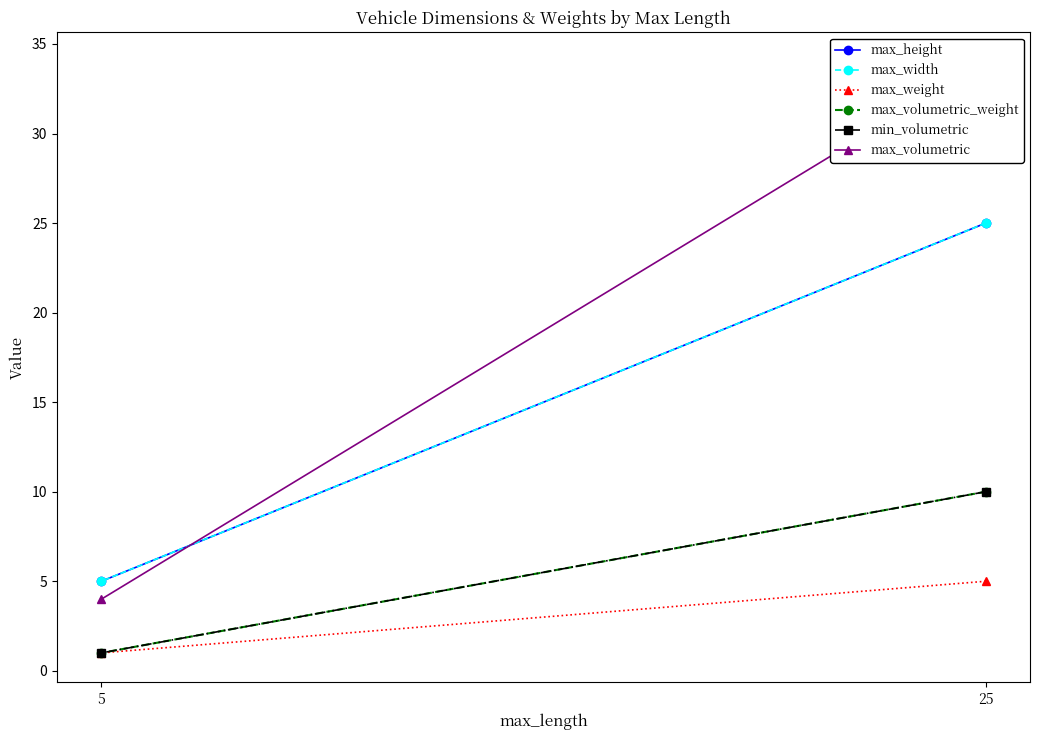

What is the average value of the min_volumetric series?

6